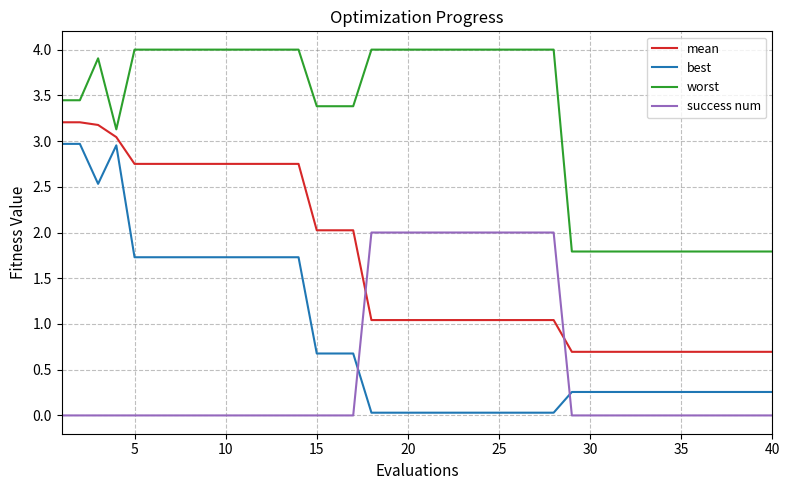

True or false: worst and best cross at least once.

False